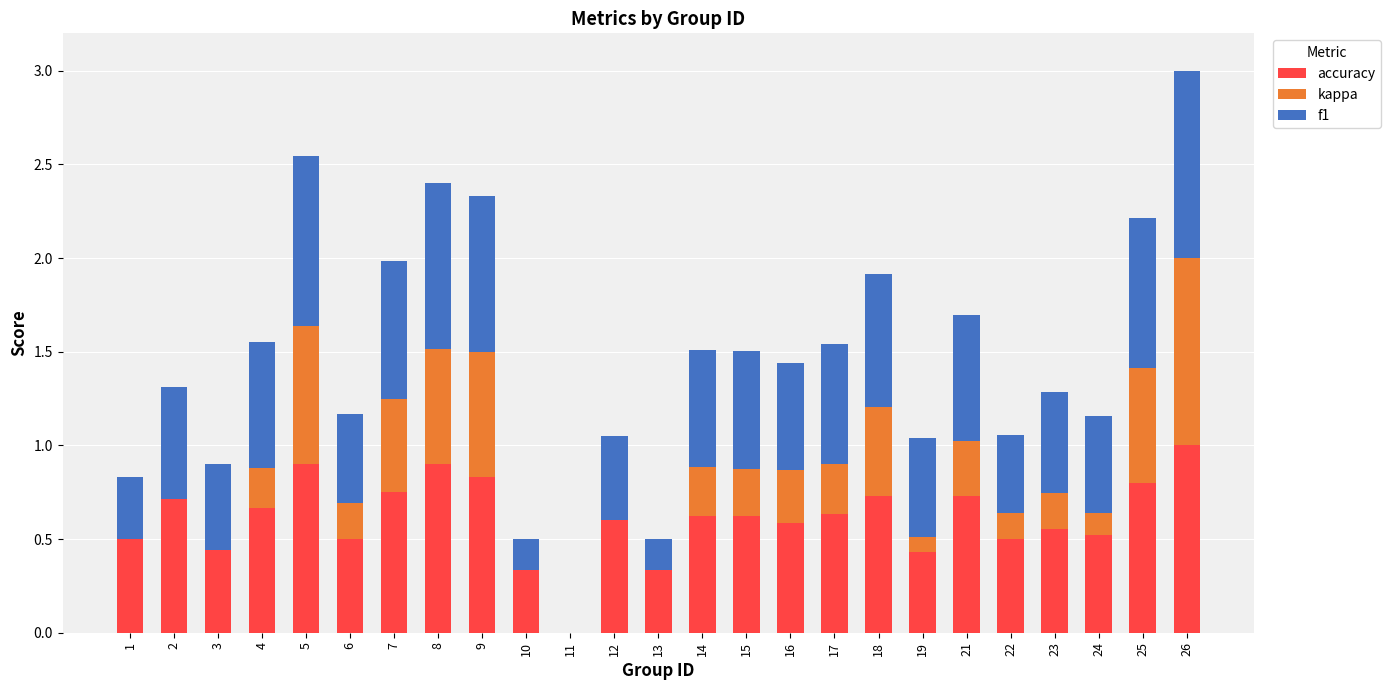

Is it true that kappa equals 0.0 at 19?

False